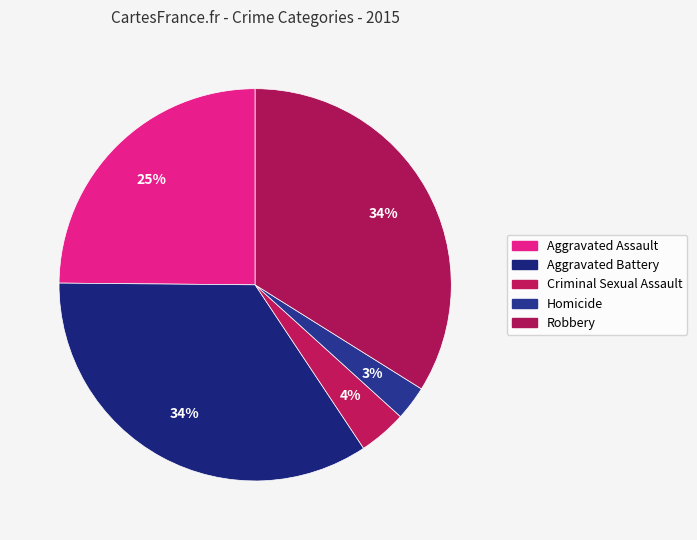

How many segments does this pie chart have?

5